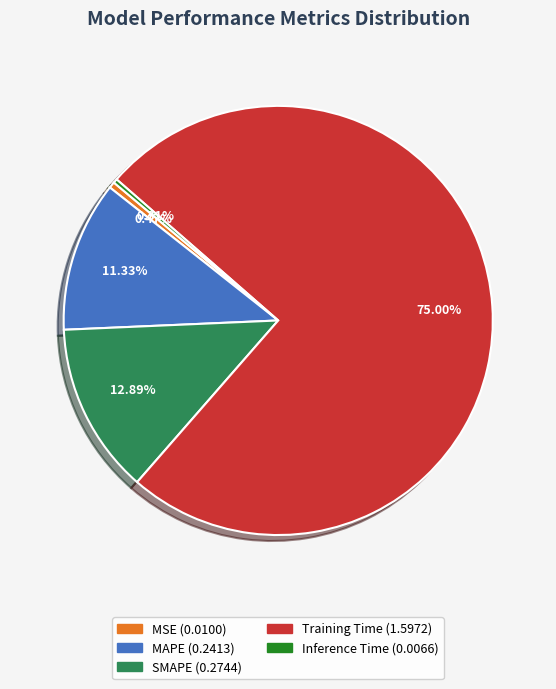

How much of the chart is everything except Inference Time?

99.7%